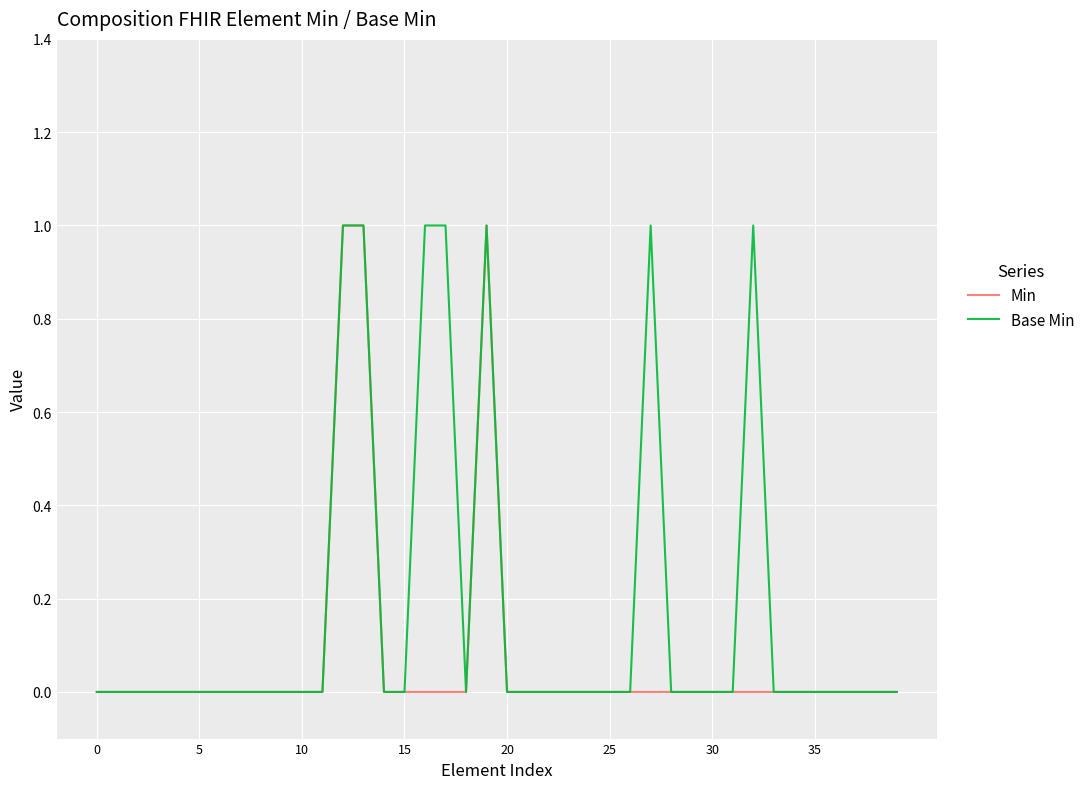

Which series has the largest total across all categories?

Base Min